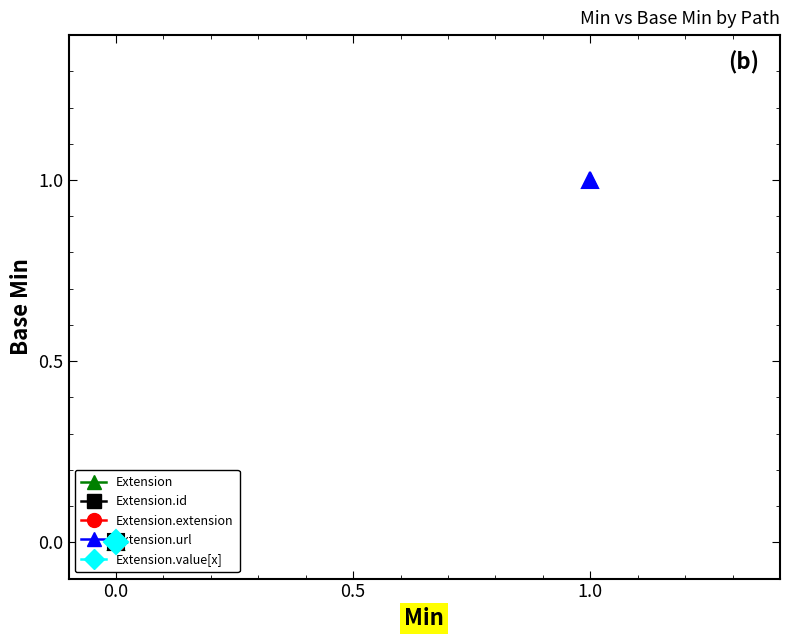

Which category has the lowest value across all series?

Extension